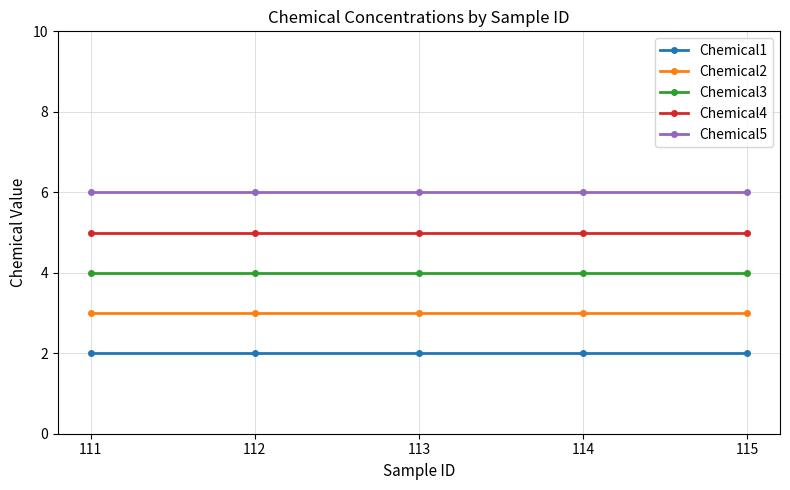

List the series in order of their peak value, highest first.

Chemical5, Chemical4, Chemical3, Chemical2, Chemical1